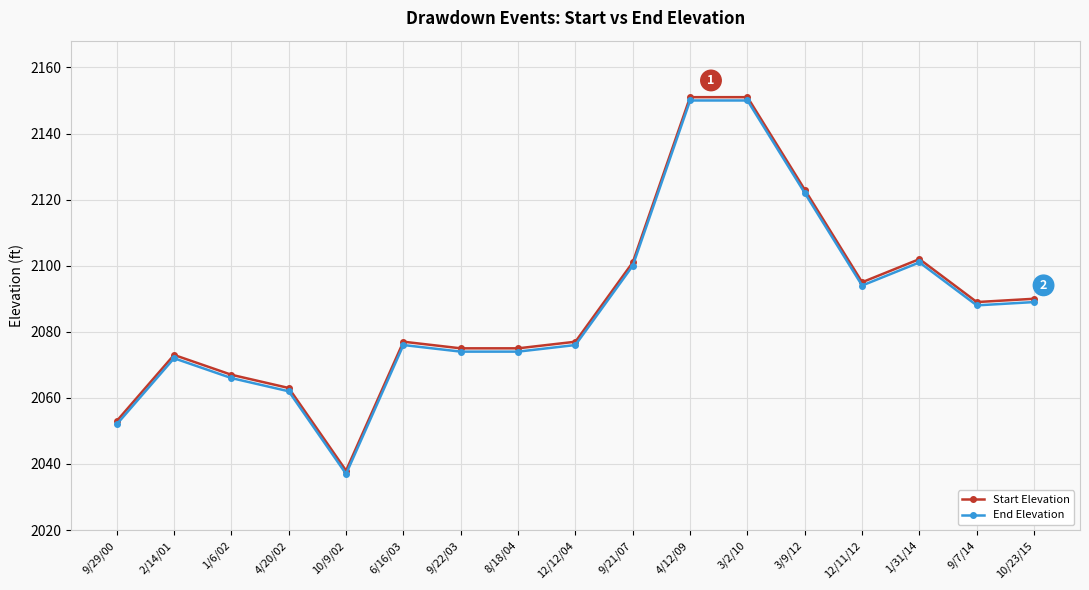

Is the value of Start Elevation at 4/20/02 greater than the value of End Elevation at 1/6/02?

No